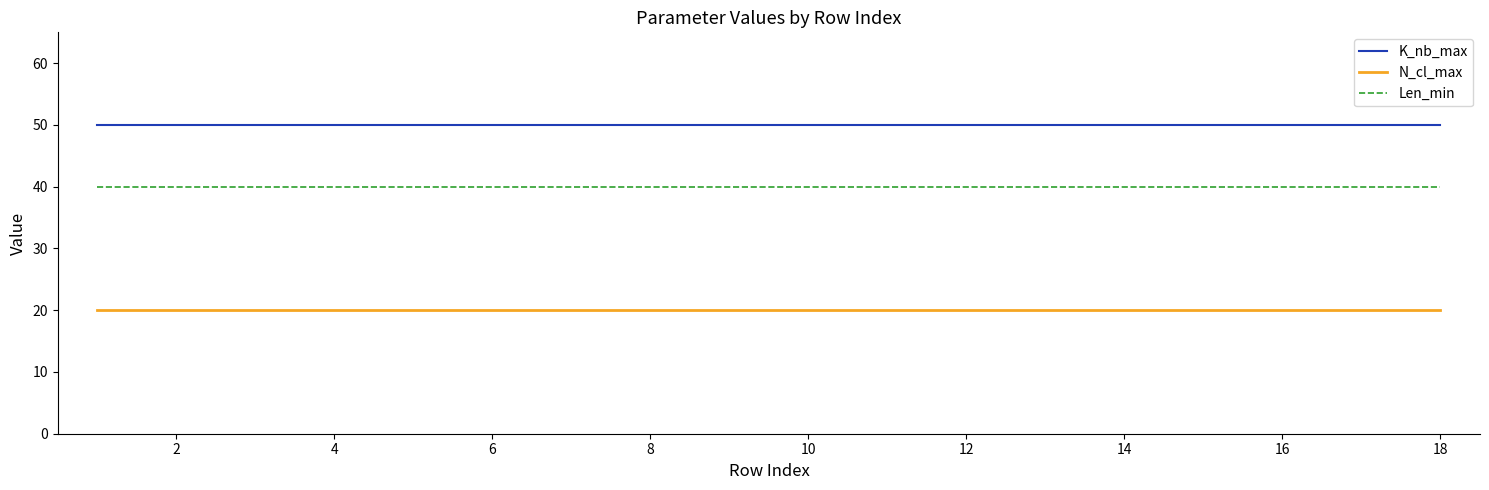

What is the minimum value shown in the chart?

20